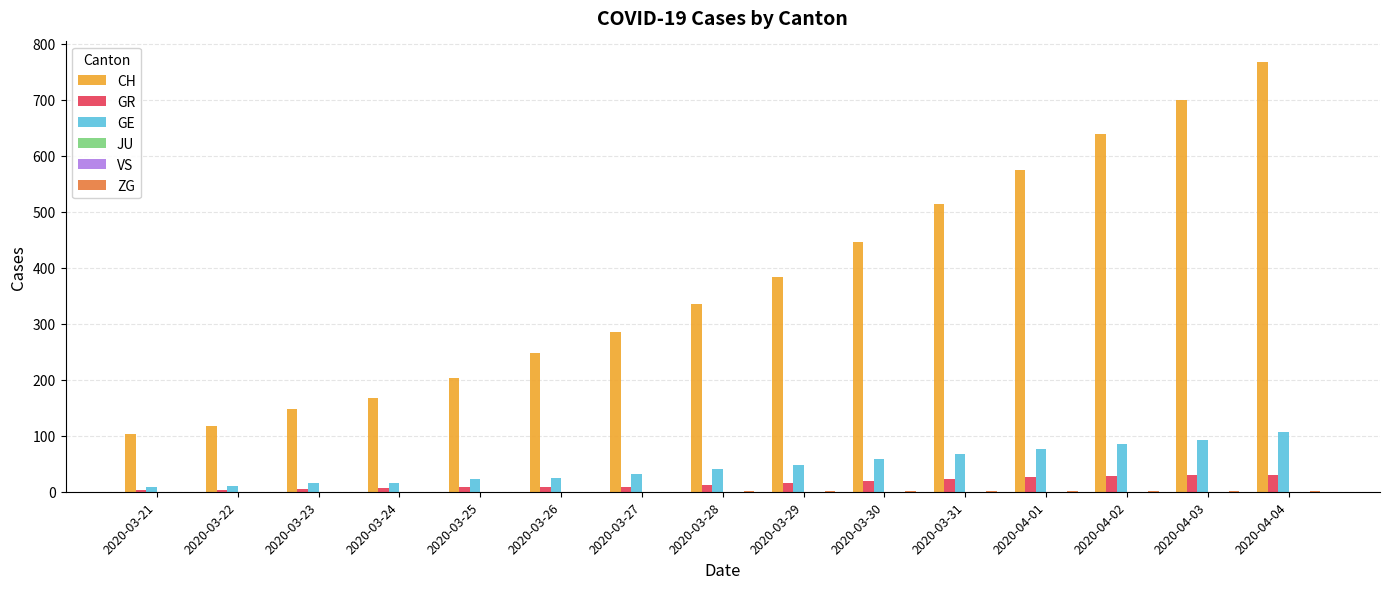

Reading left to right, what are all the values shown in this chart?

CH: 103	118	147	168	203	248	285	336	384	446	513	575	639	700	767
GR: 4	4	5	6	8	8	9	12	15	19	23	26	28	30	30
GE: 9	10	15	16	23	25	32	40	48	58	68	77	85	92	106
JU: 0	0	0	0	0	0	0	0	0	0	0	0	0	0	0
VS: 0	0	0	0	0	0	0	0	0	0	0	0	0	0	0
ZG: 0	0	0	0	0	0	0	1	1	1	1	1	1	1	2